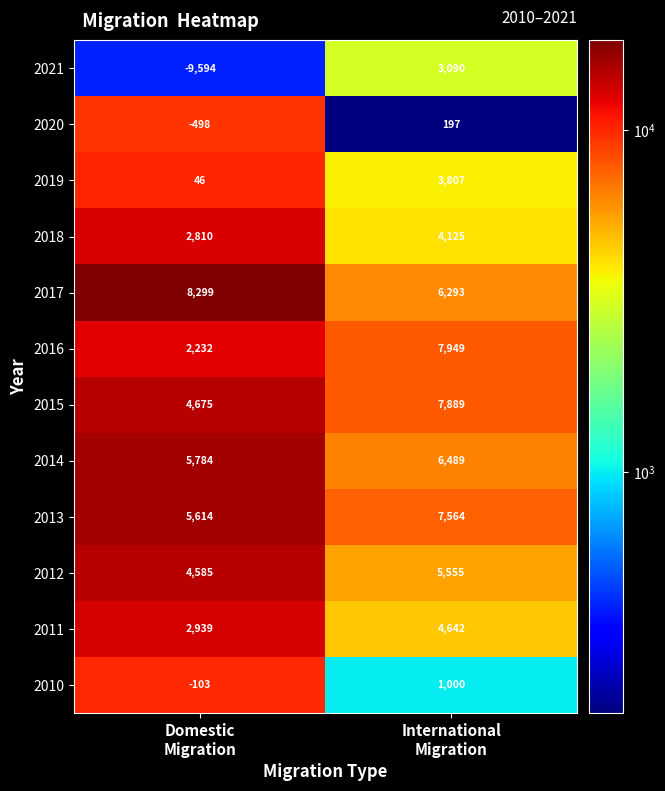

Reading right to left, extract all data points from this chart.

2021: 3090	-9594
2020: 197	-498
2019: 3807	46
2018: 4125	2810
2017: 6293	8299
2016: 7949	2232
2015: 7889	4675
2014: 6489	5784
2013: 7564	5614
2012: 5555	4585
2011: 4642	2939
2010: 1000	-103